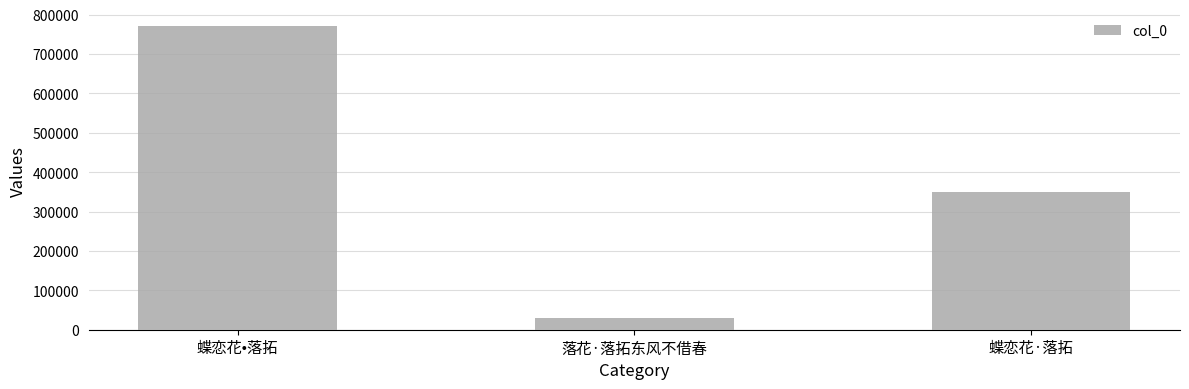

What is the greatest value displayed?

770017